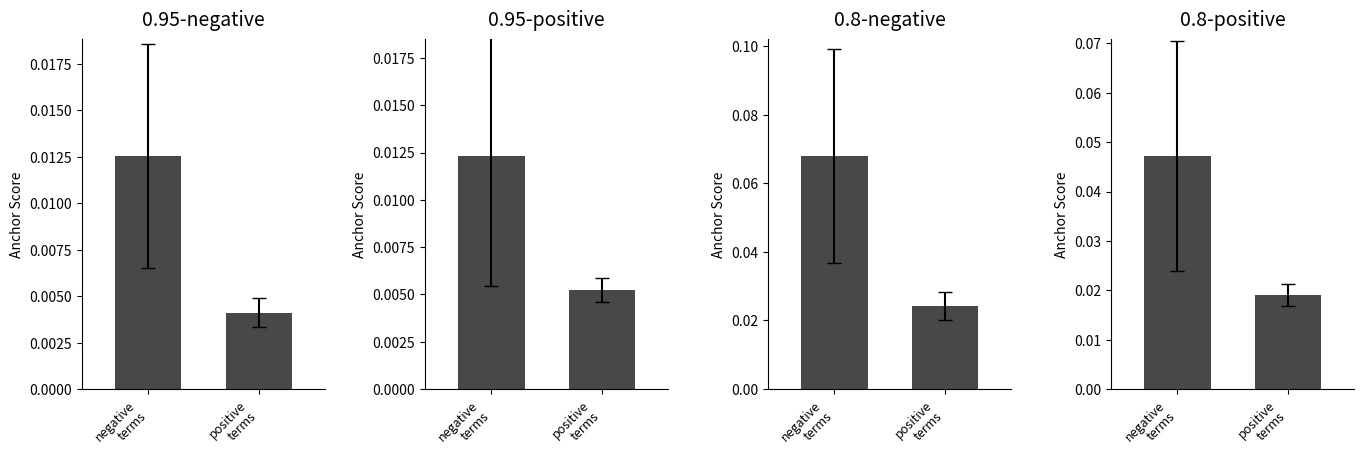

Are the bars grouped side by side (vs. stacked)?

Yes